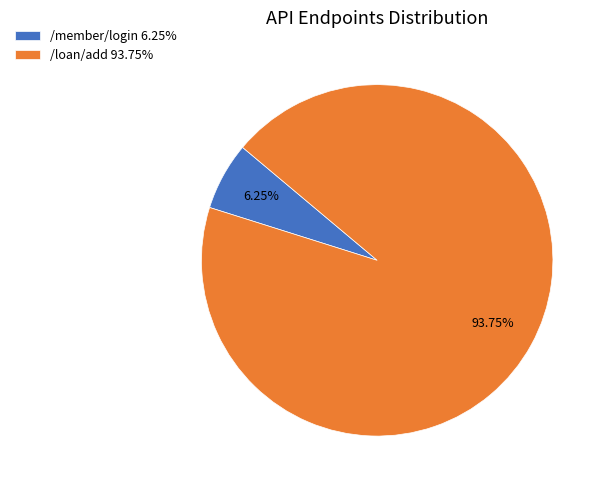

Combined, do /loan/add 93.75% and /member/login 6.25% account for over 50%?

Yes